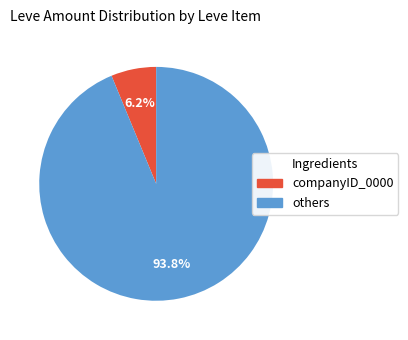

Is there a majority slice in this chart?

Yes